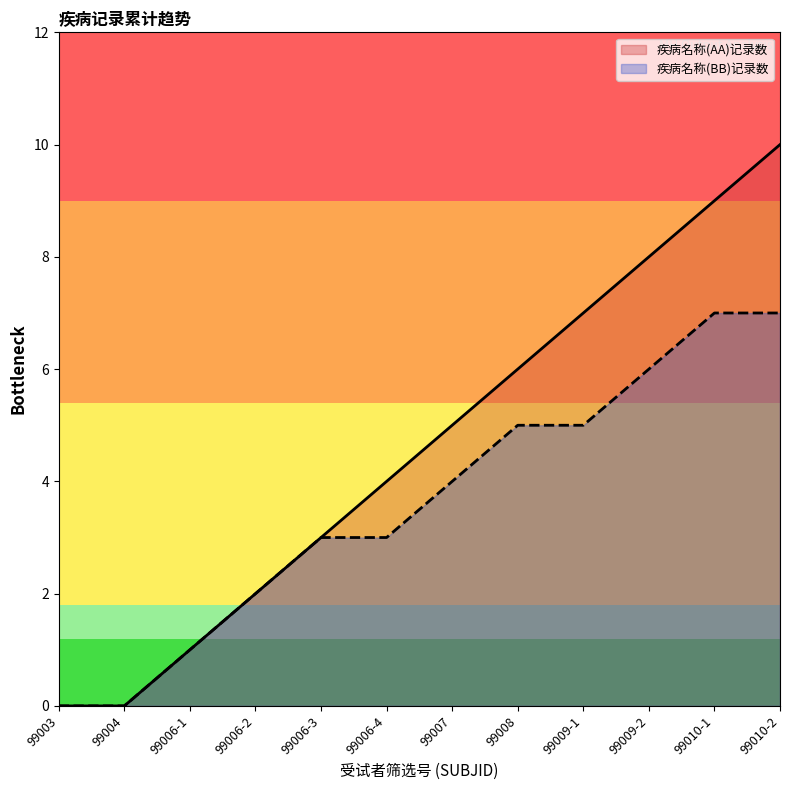

How many series are shown in this chart?

2